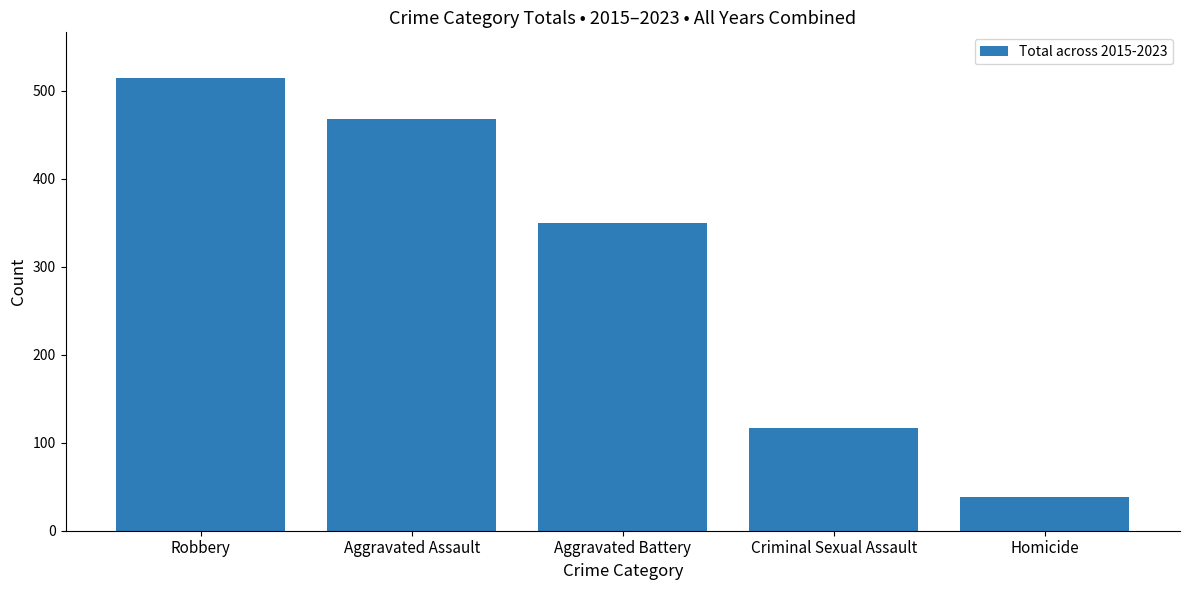

What is the greatest value displayed?

515